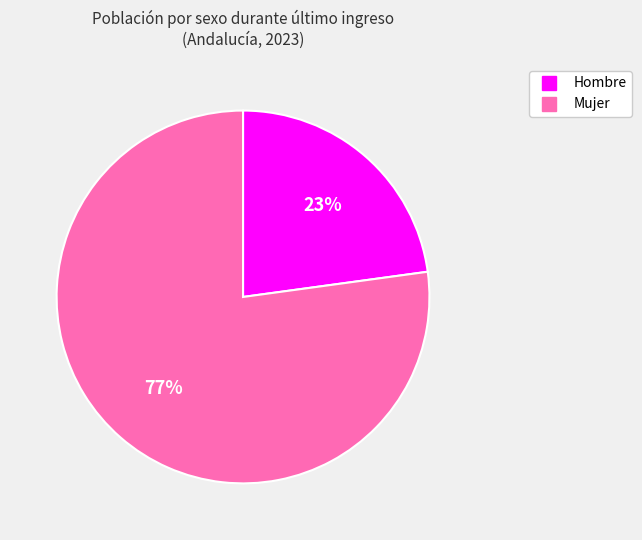

Count the number of slices in the pie.

2